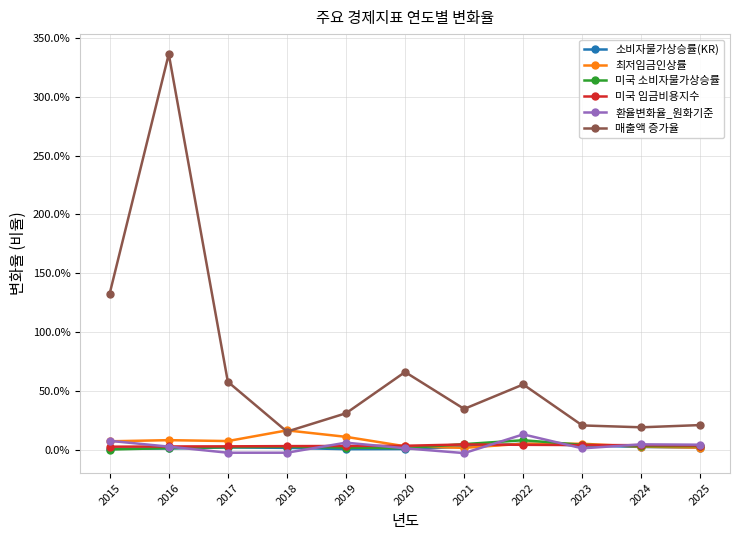

What is the difference between the highest and lowest values at 2022?

0.5